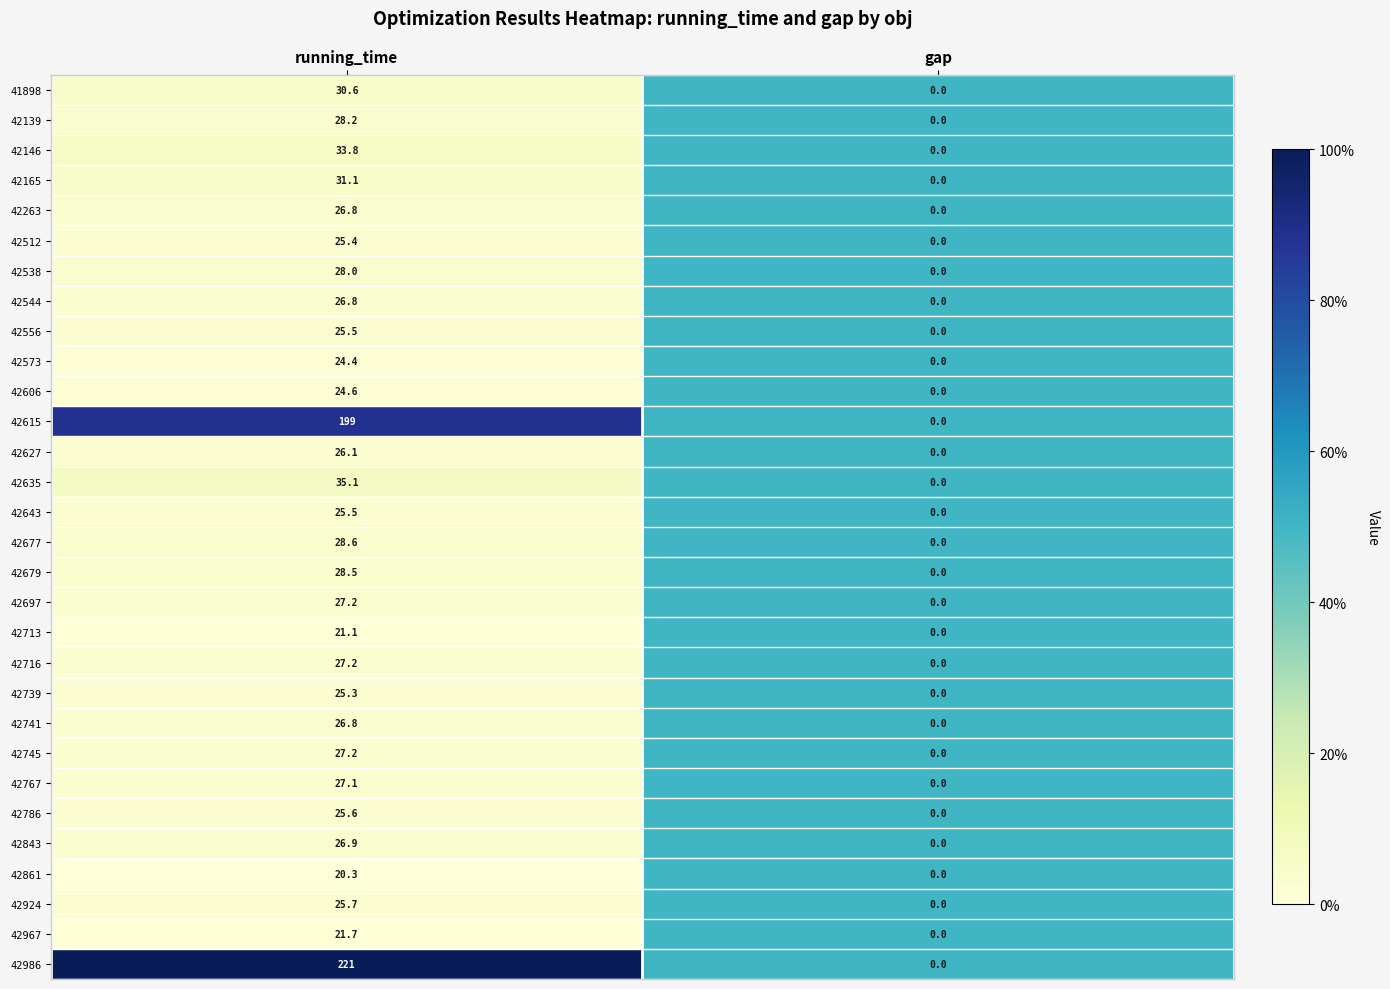

Between running_time and gap, which series saw the biggest shift?

42986